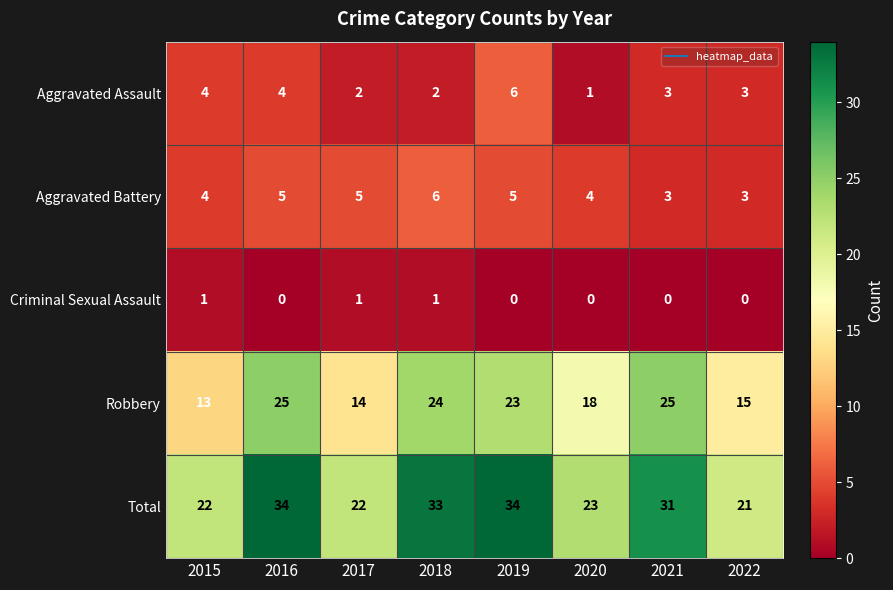

What is the average value of the Robbery series?

20